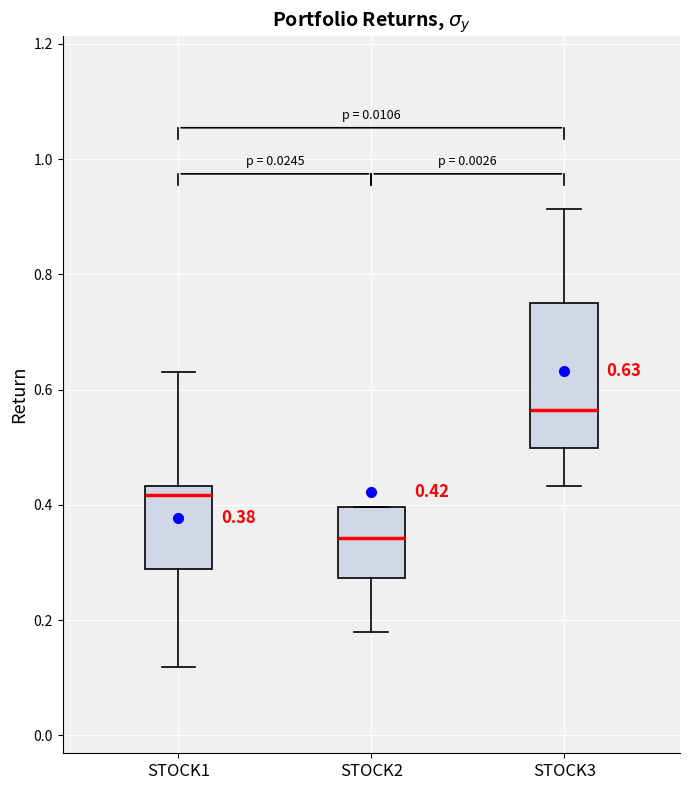

Which box's median line is the lowest?

STOCK2